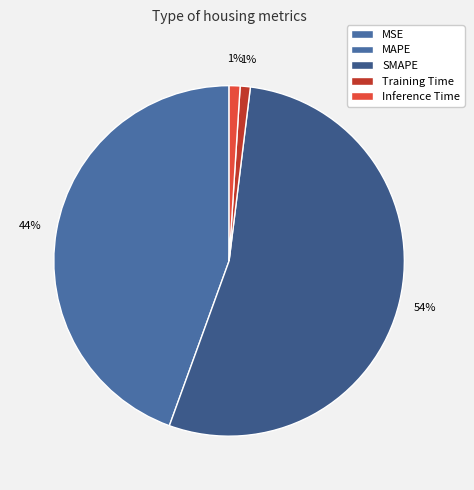

Which slice is the smallest?

MSE